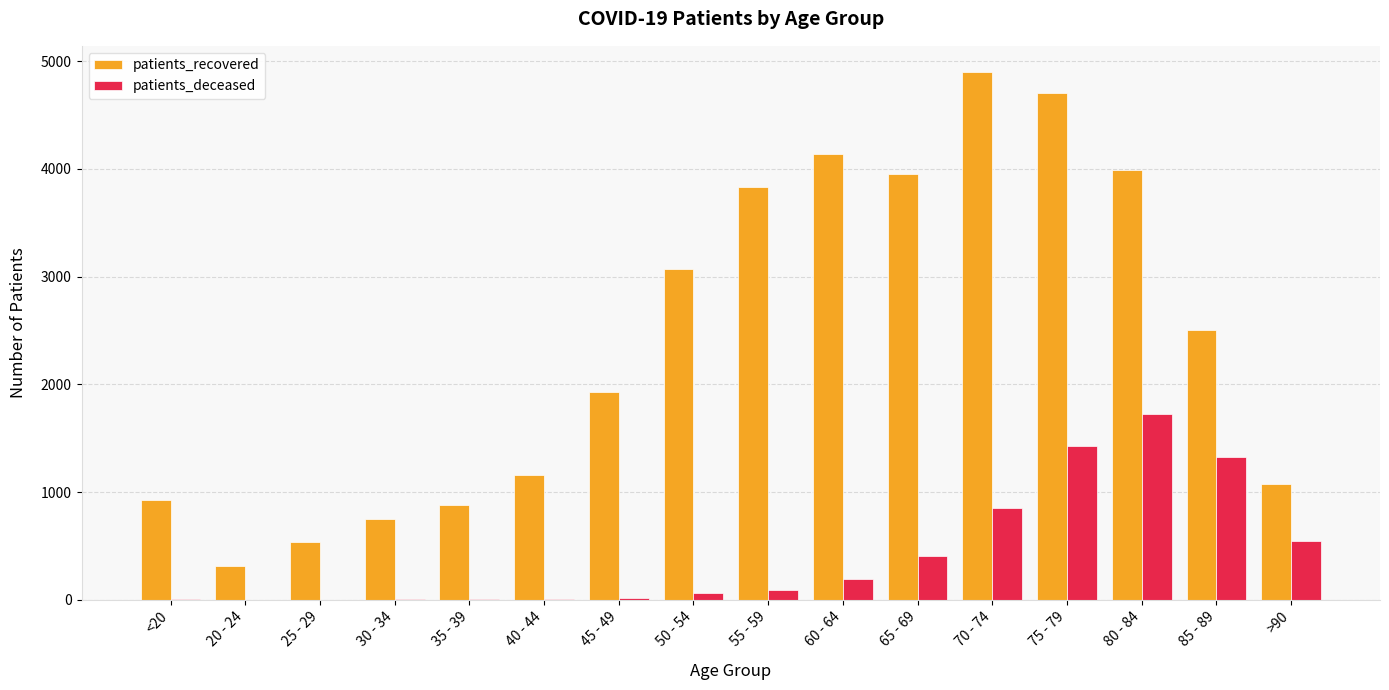

How many groups of bars are there?

16